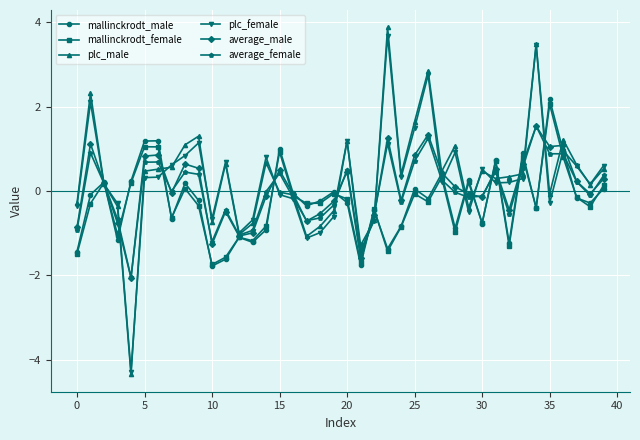

What is the maximum value shown in the chart?

3.9